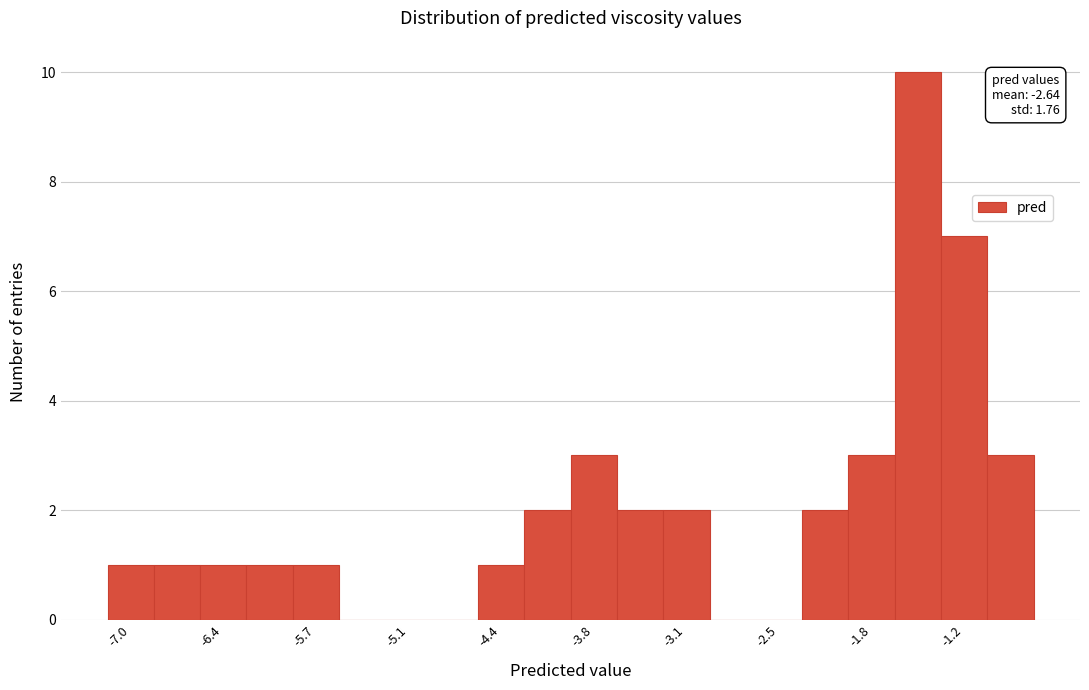

Read against the x-axis, roughly where is the centre of the tallest bar?

-1.5